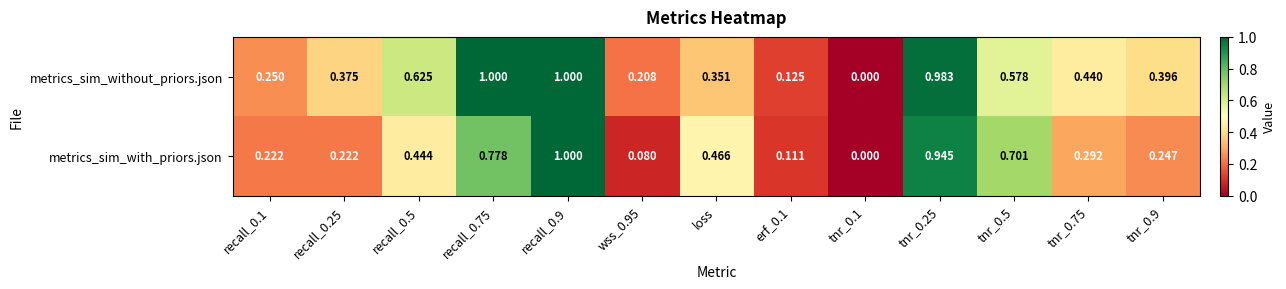

At erf_0.1, list the series in order from largest to smallest.

metrics_sim_without_priors.json, metrics_sim_with_priors.json